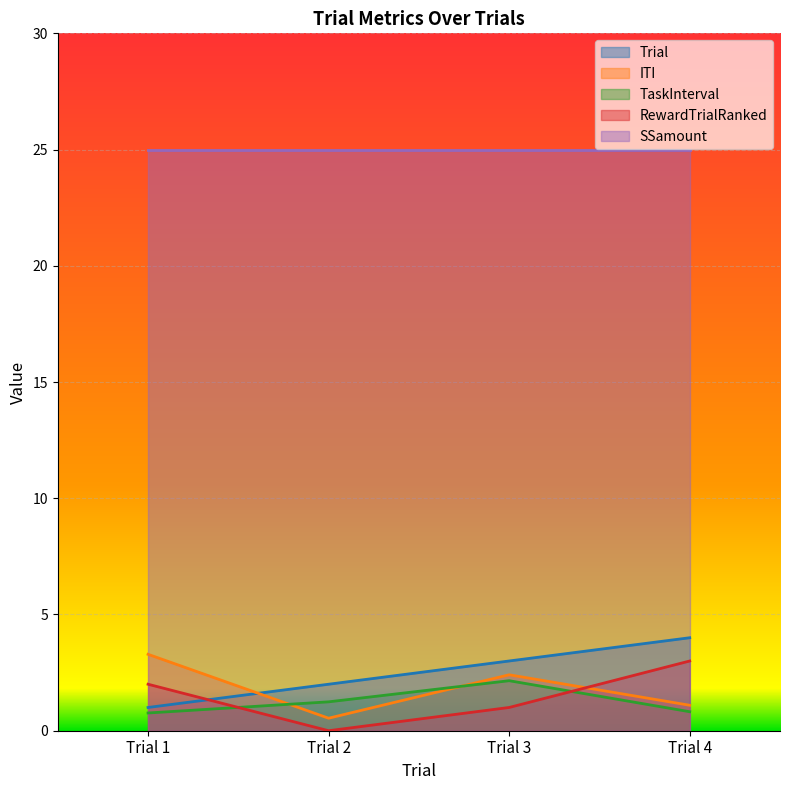

Between Trial 1 and Trial 4, which series saw the biggest shift?

Trial